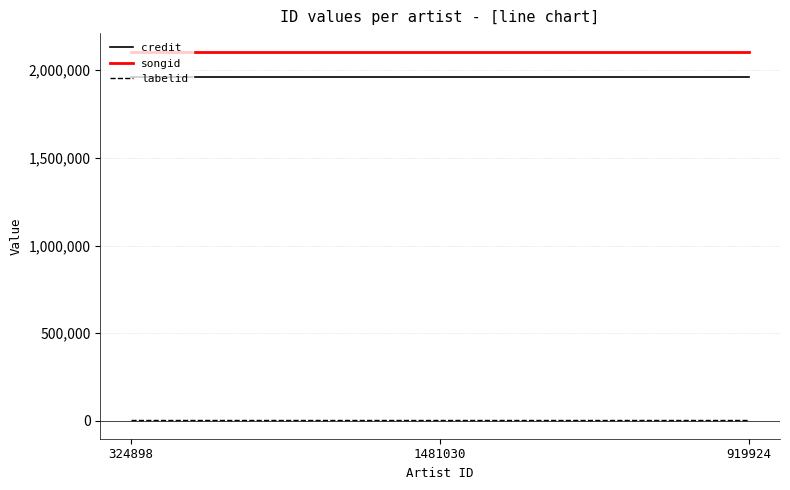

Rank the series by their maximum value, from highest to lowest.

songid, credit, labelid